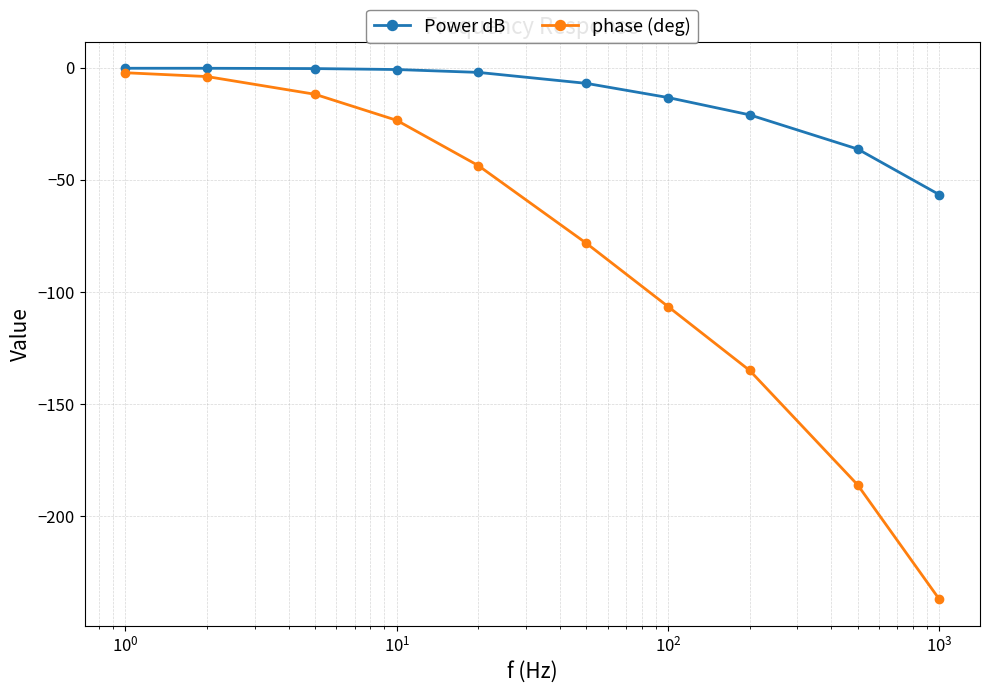

Rank the series by their average value, from lowest to highest.

phase (deg), Power dB